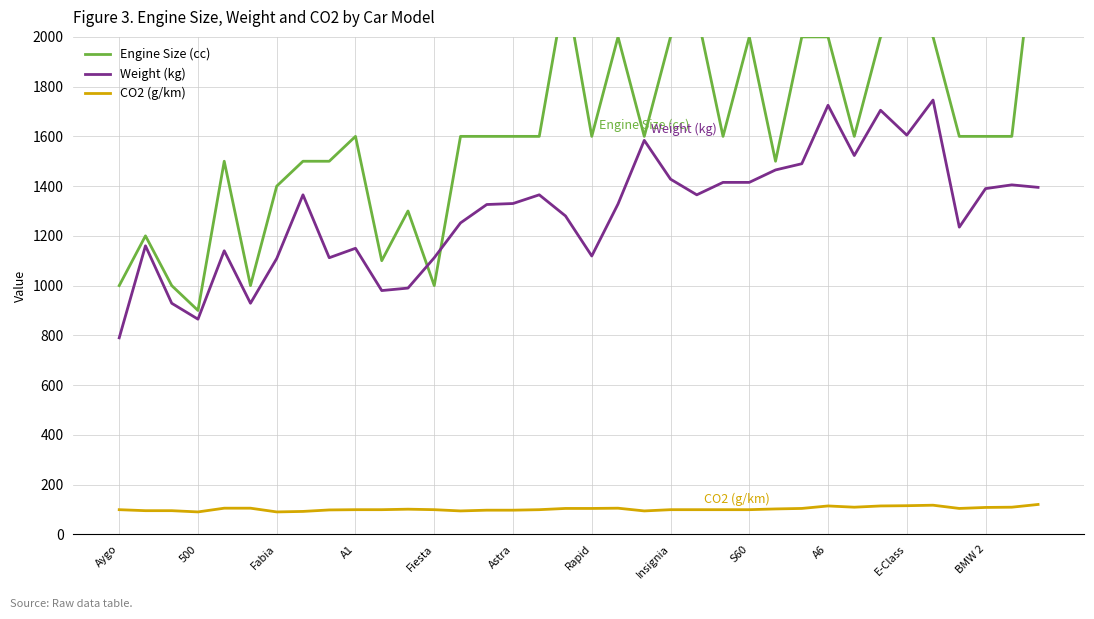

At which category is the sum across all series the highest?

35